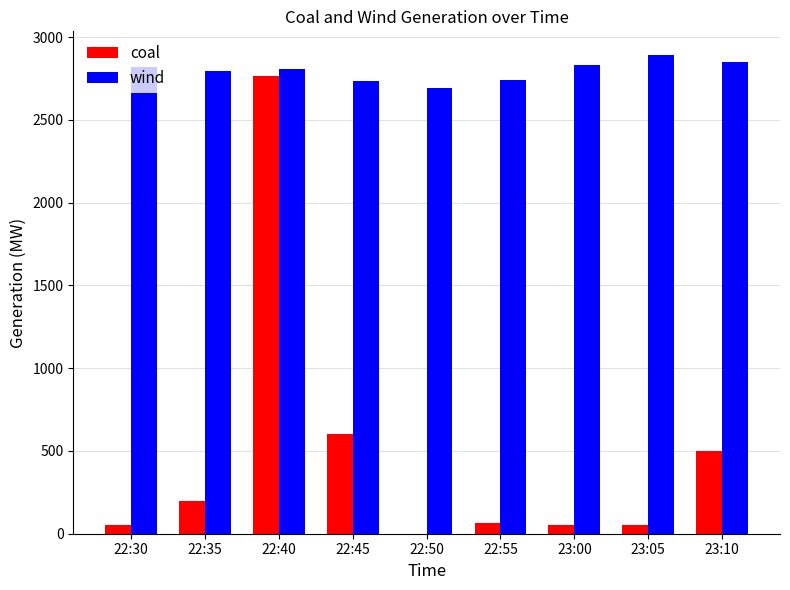

Between 22:45 and 23:00, which series saw the biggest shift?

coal